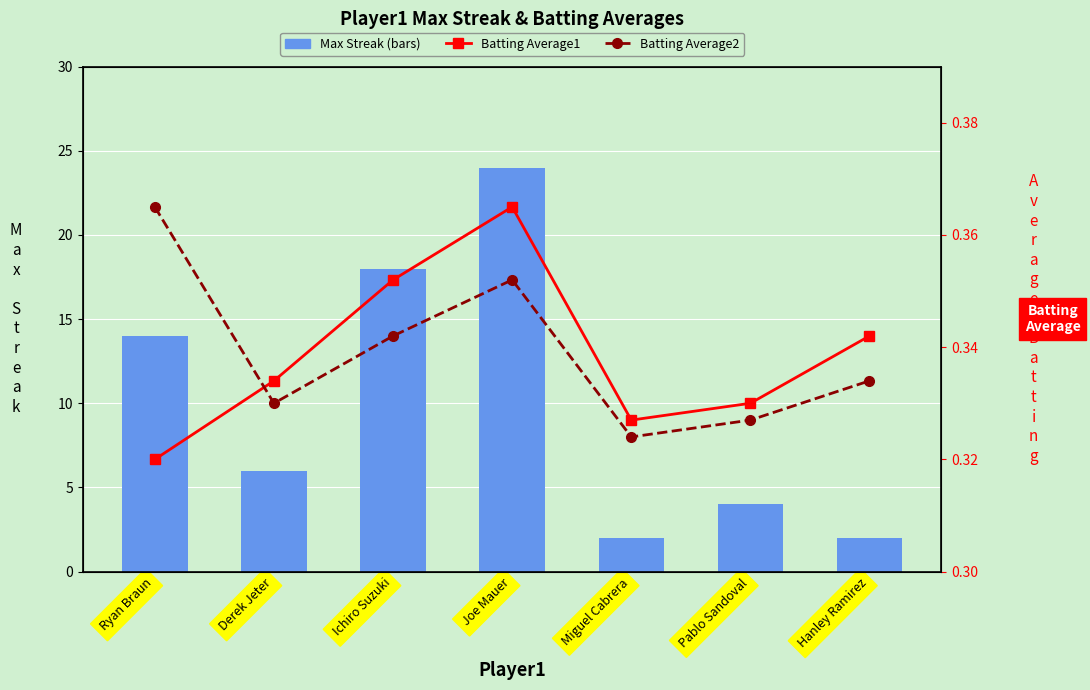

Is the value of Batting Average2 at Pablo Sandoval greater than the value of Batting Average1 at Ichiro Suzuki?

No